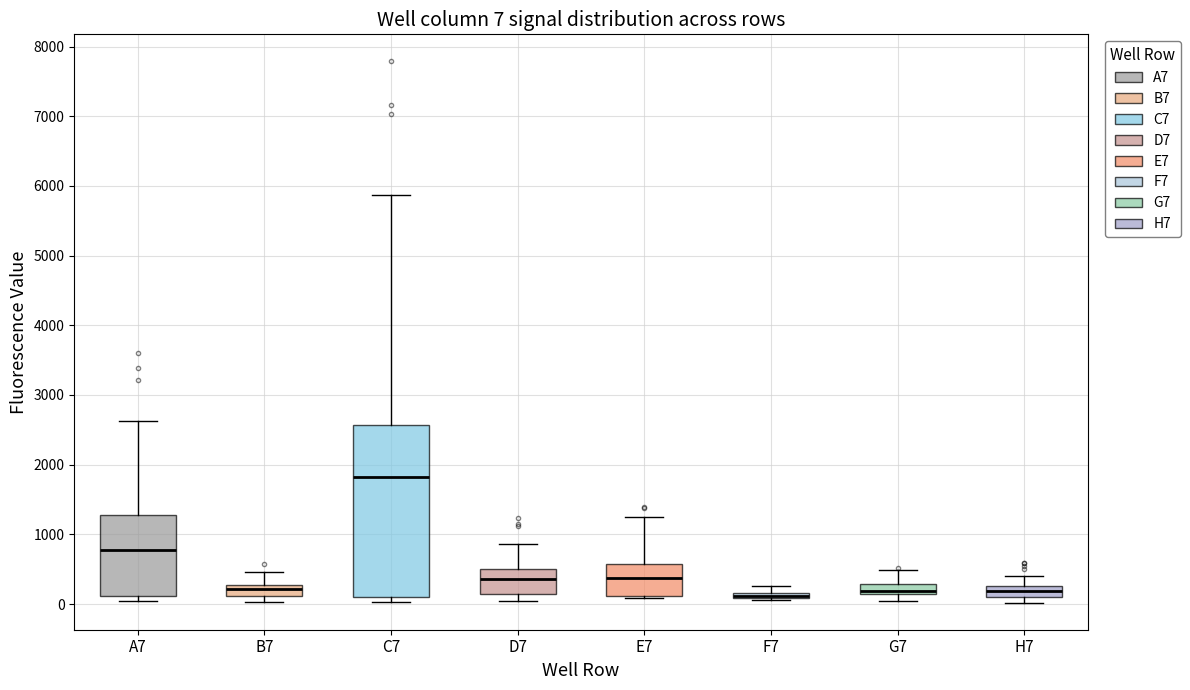

Which box is the tallest, from its lower edge to its upper edge?

C7